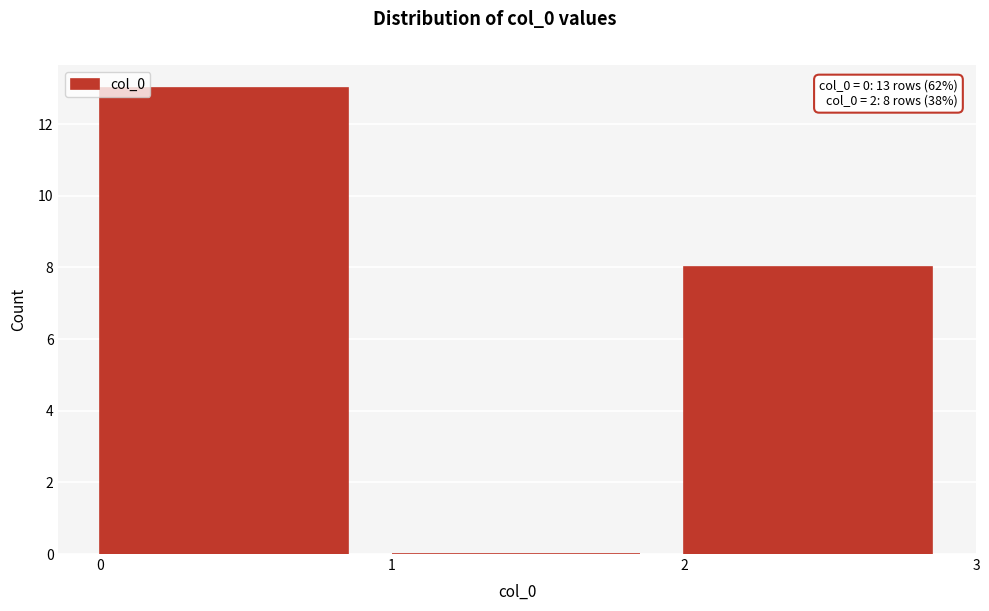

Over which range of the x-axis is the bar tallest?

0 to 1